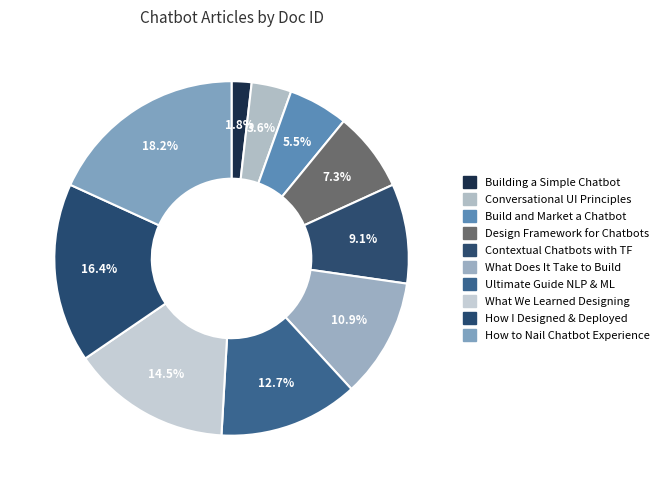

True or false: Conversational UI Principles accounts for 10% of the total.

False